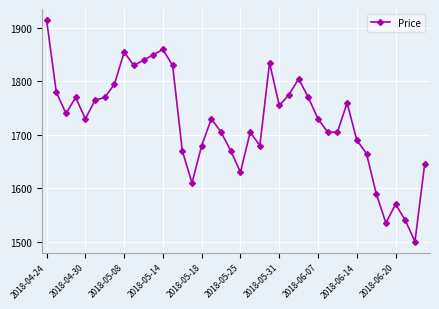

What is the value of the 24th point from the left?

1835